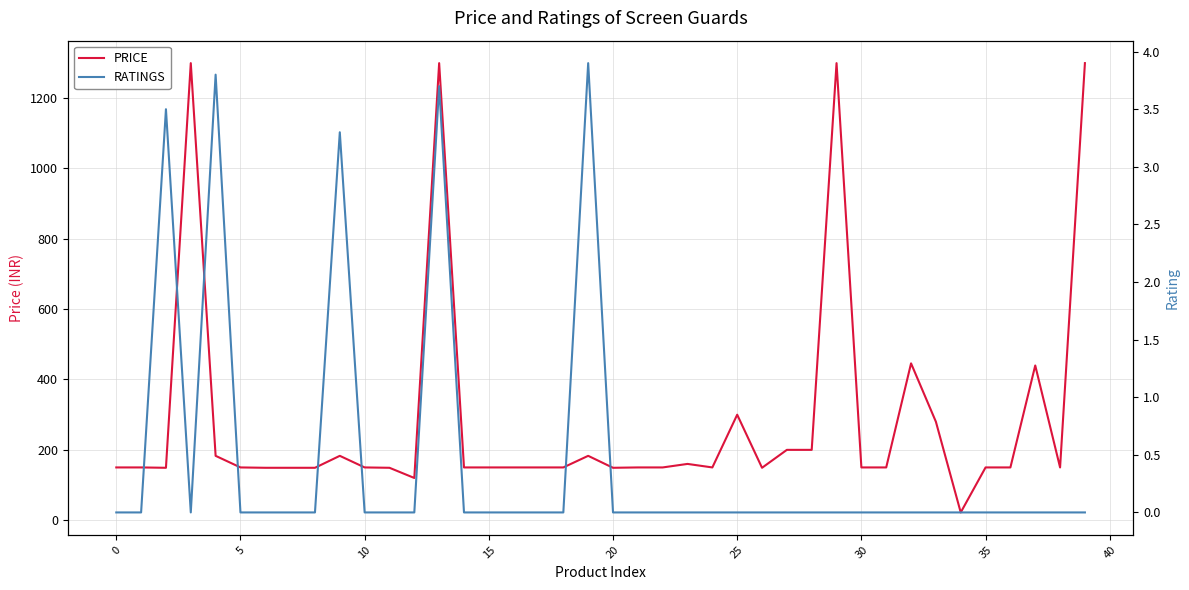

What is the difference between the maximum and minimum values in the RATINGS series?

3.9